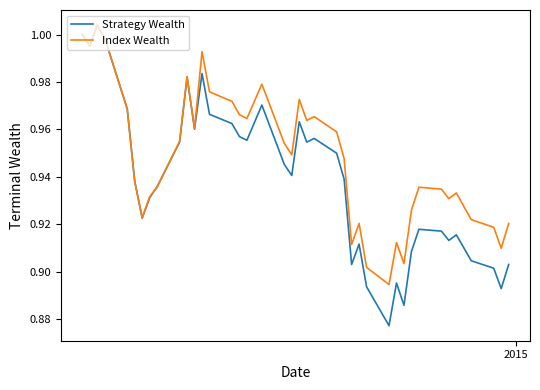

Which series ends up on top after the final intersection of Index Wealth and Strategy Wealth?

Index Wealth